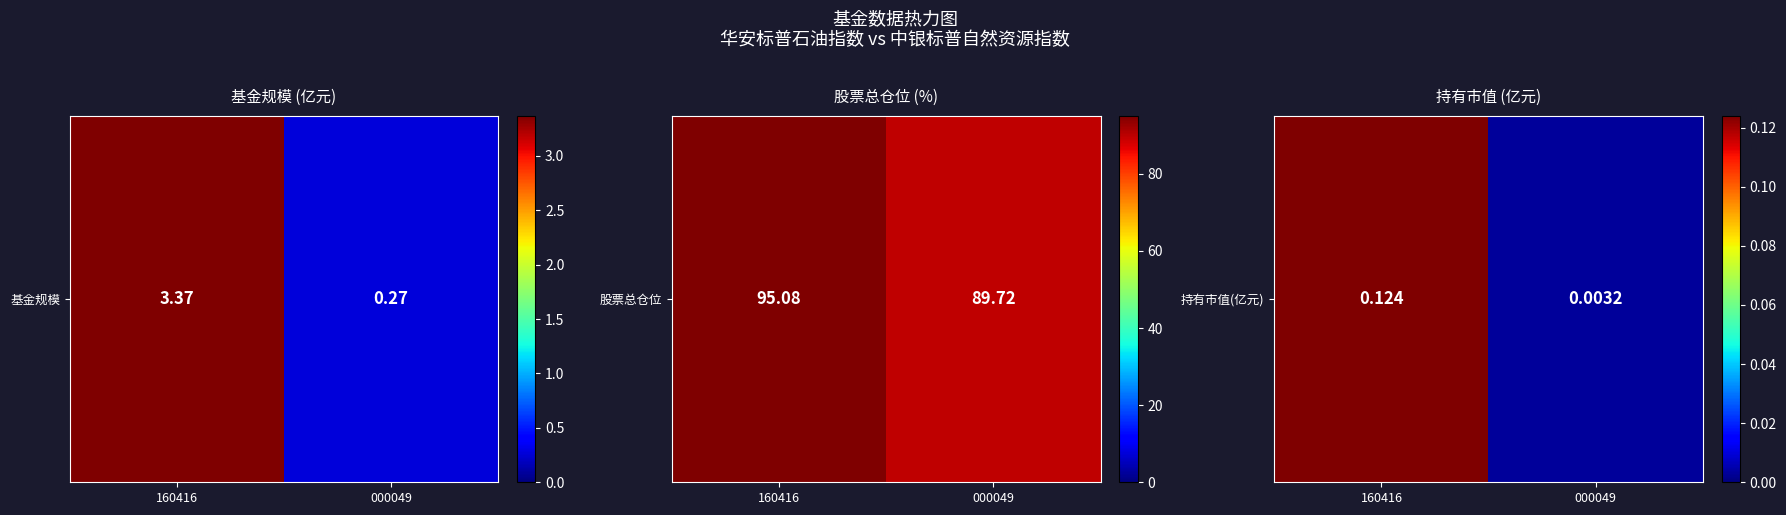

What is the approximate value at 160416?

0.1